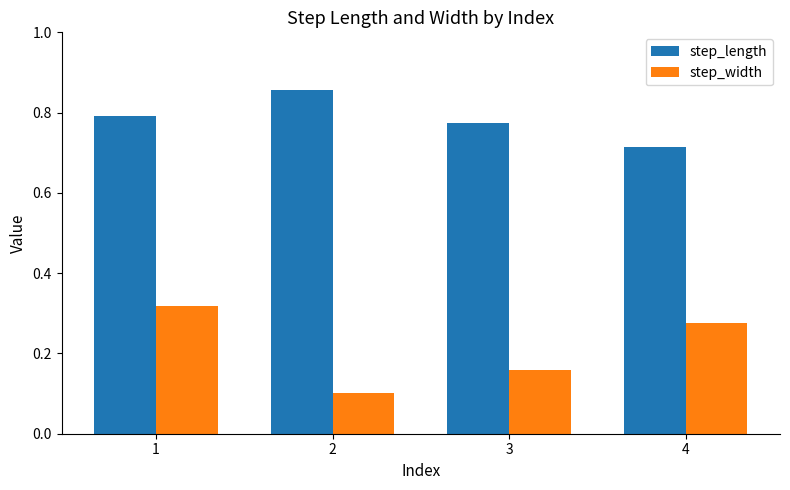

What is the total value across all series at 4?

1.0